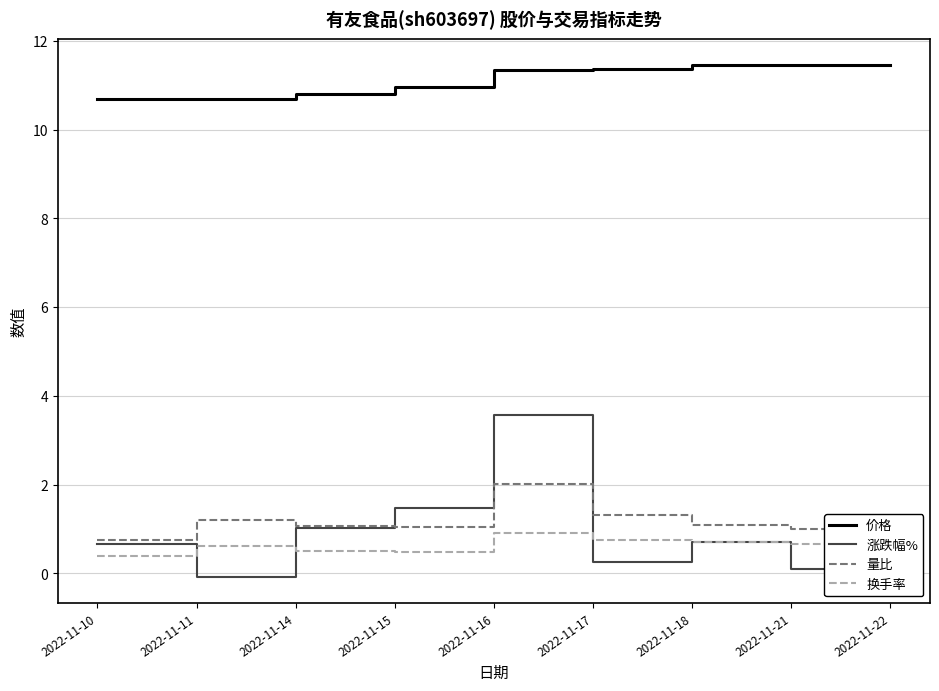

What is the sum of all 量比 values?

10.8